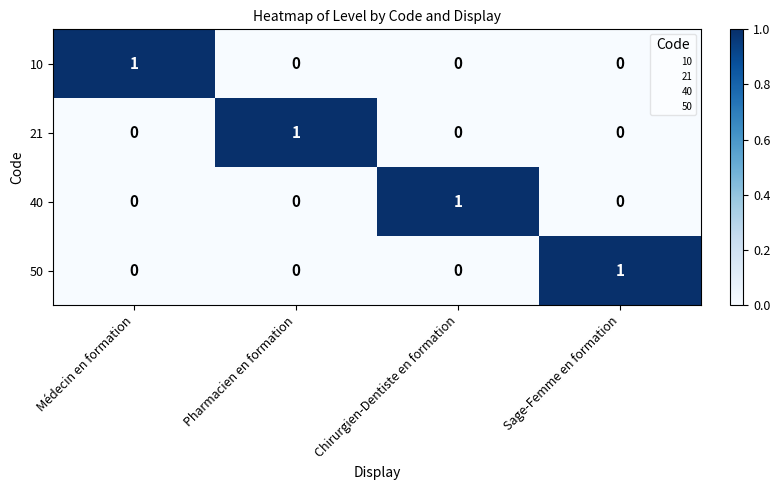

Count the 40 values in the range 0 to 1.

4